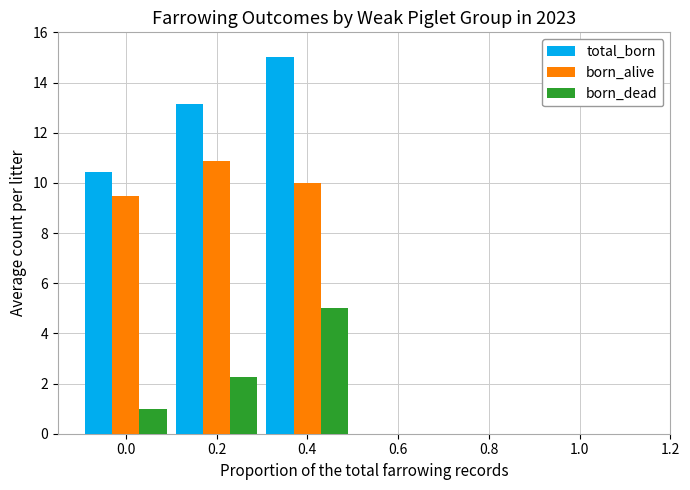

List the labels in order of born_dead value, largest first.

0.4, 0.2, 0.0